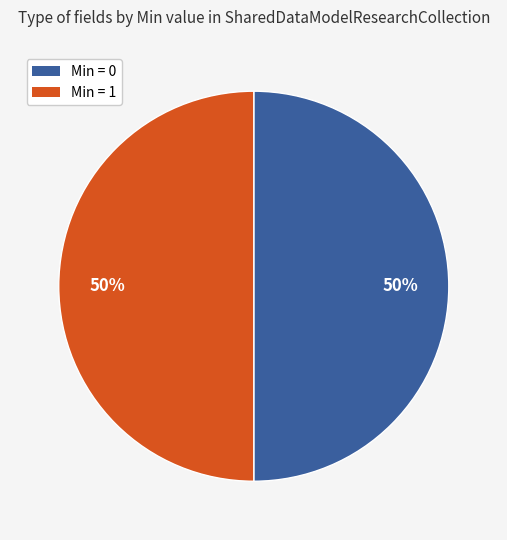

To the nearest percent, what is the average slice percentage?

50%